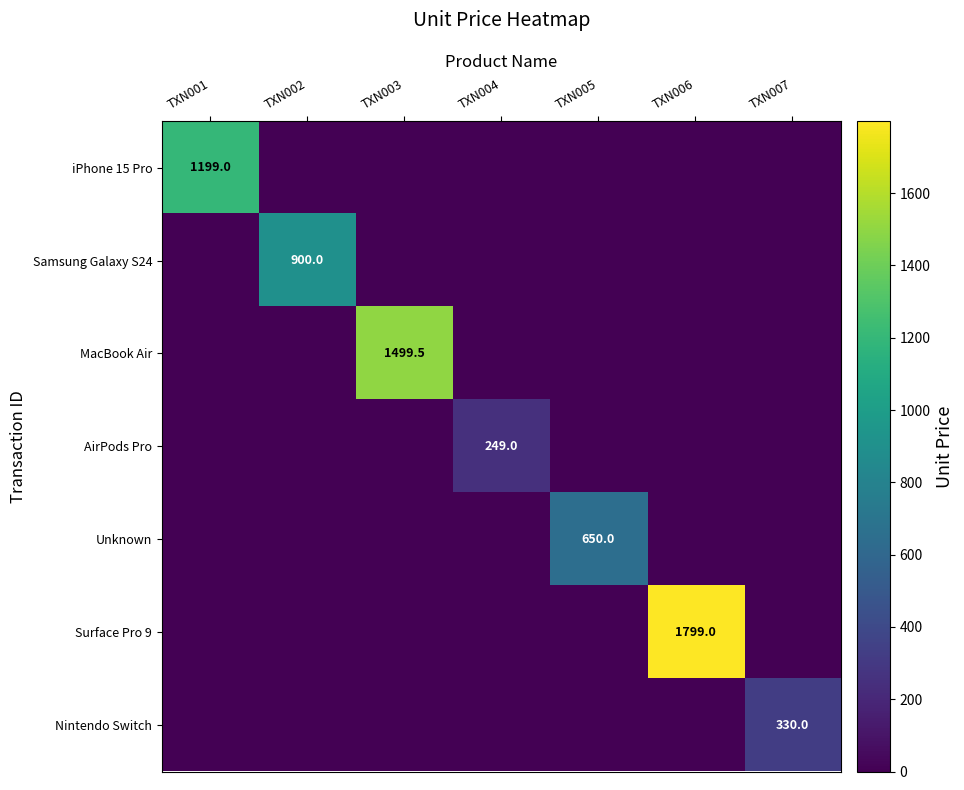

Is it true that iPhone 15 Pro equals 1199.0 at TXN001?

True